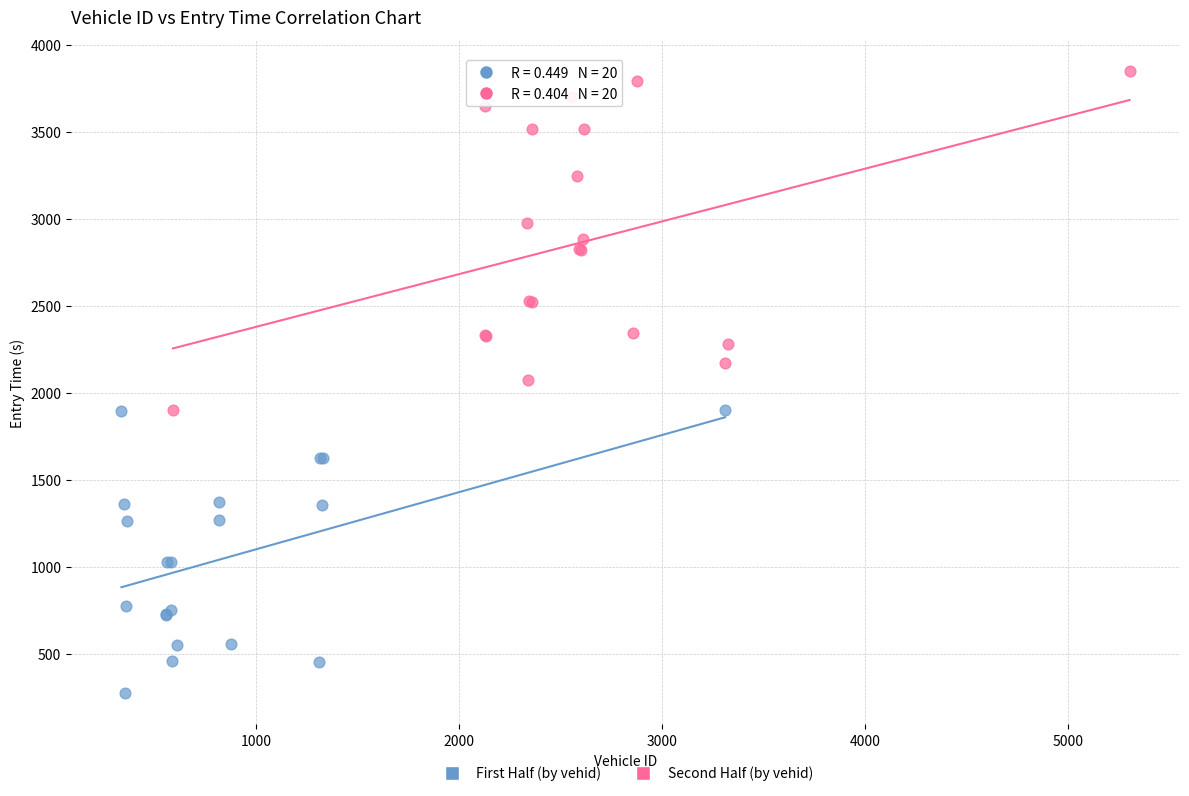

Which series reaches the maximum Y coordinate?

Second Half (by vehid)